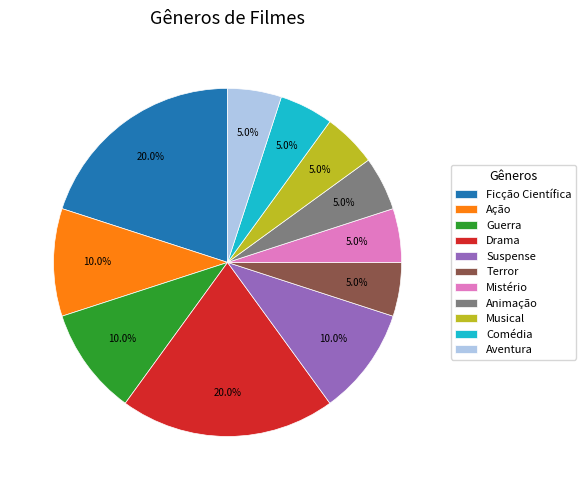

To the nearest percent, what is the average slice percentage?

9%